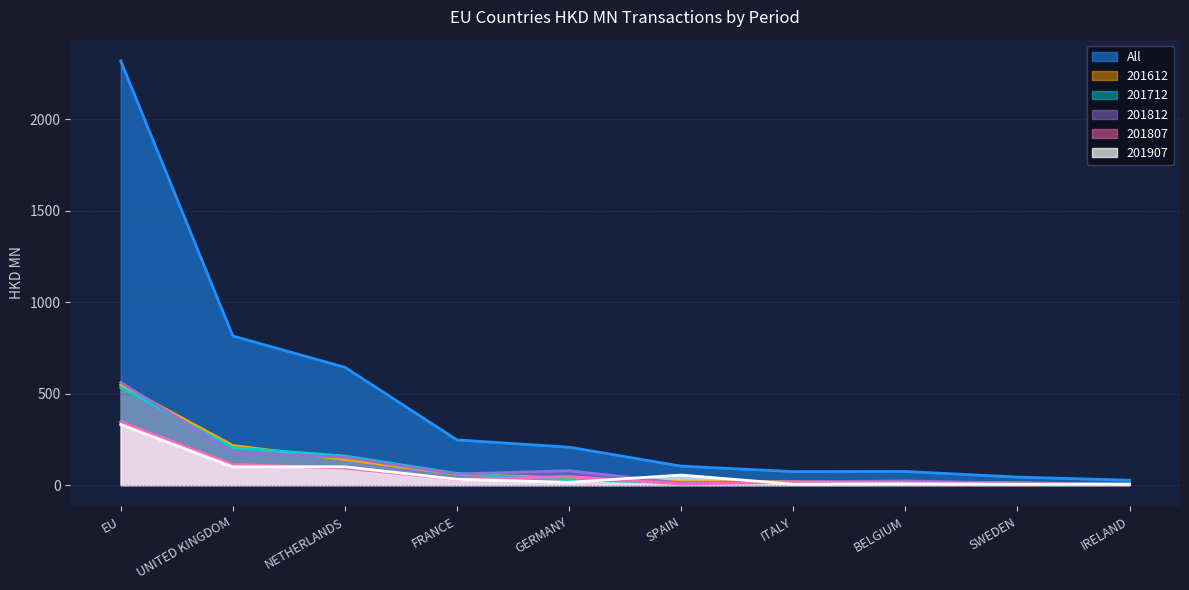

The 201712 series shows 9.7 at SWEDEN. True or false?

True